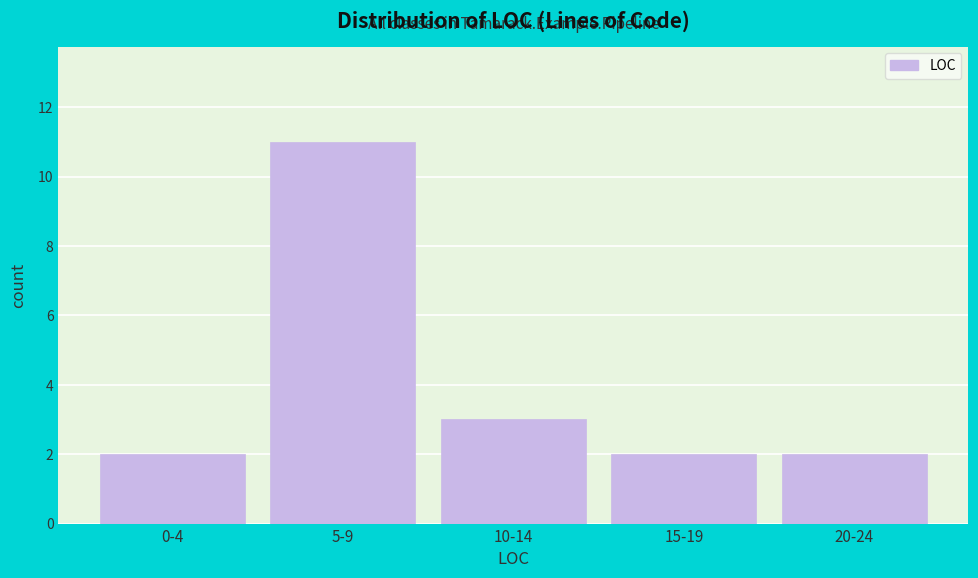

Reading left to right, what are all the values shown in this chart?

2	11	3	2	2